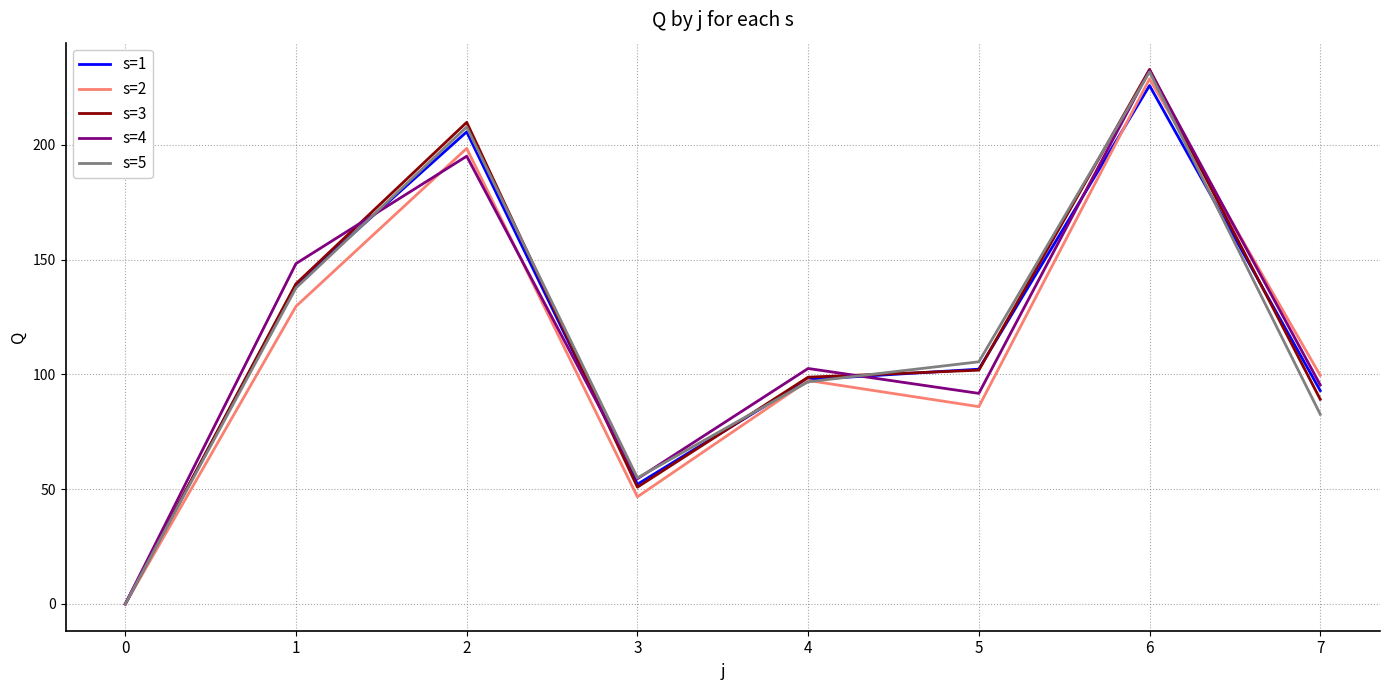

What is the difference between the second highest and second lowest values in the s=4 series?

140.5